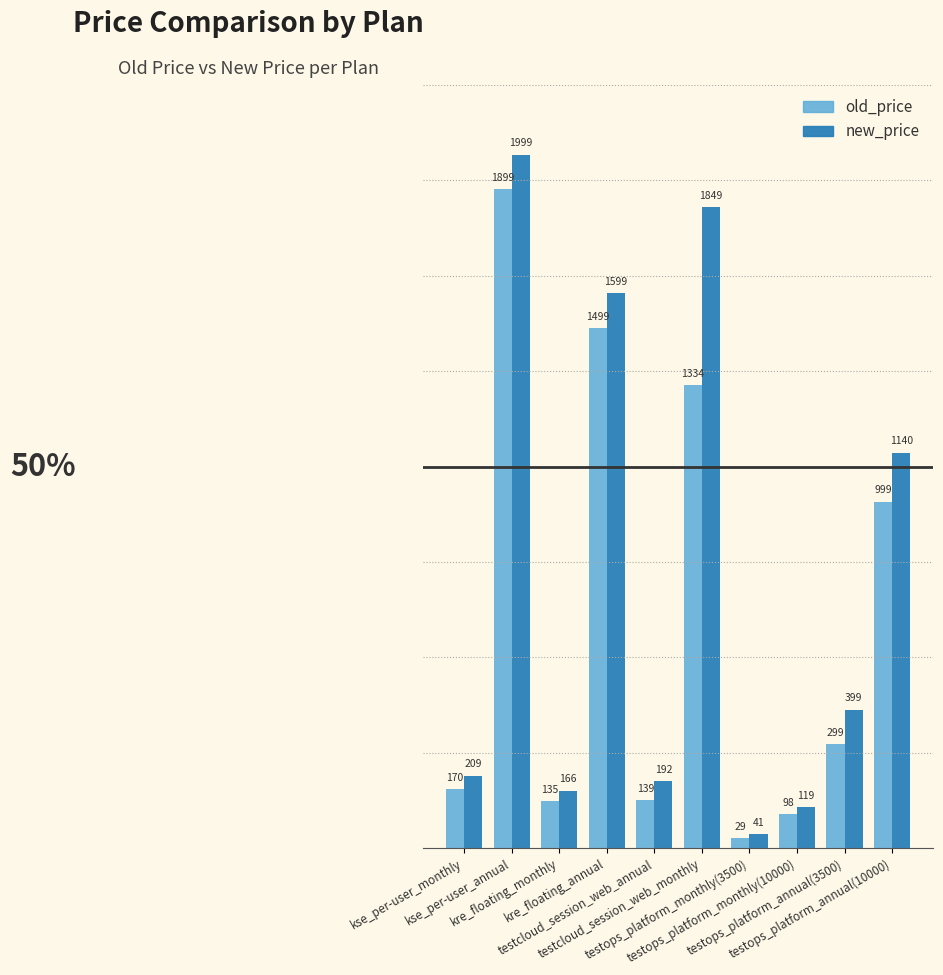

Reading left to right, what are all the values shown in this chart?

old_price: 170	1899	135	1499	139	1334	29	98	299	999
new_price: 209	1999	166	1599	192	1849	41	119	399	1140